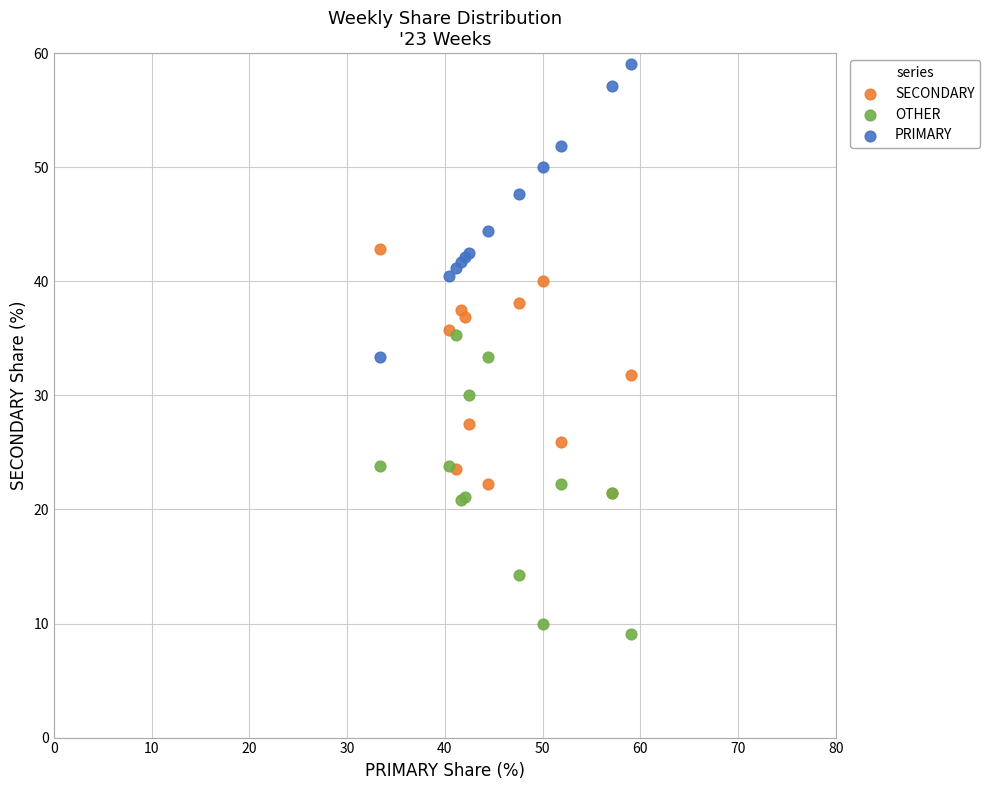

What are all the series names shown in the legend?

SECONDARY, OTHER, PRIMARY